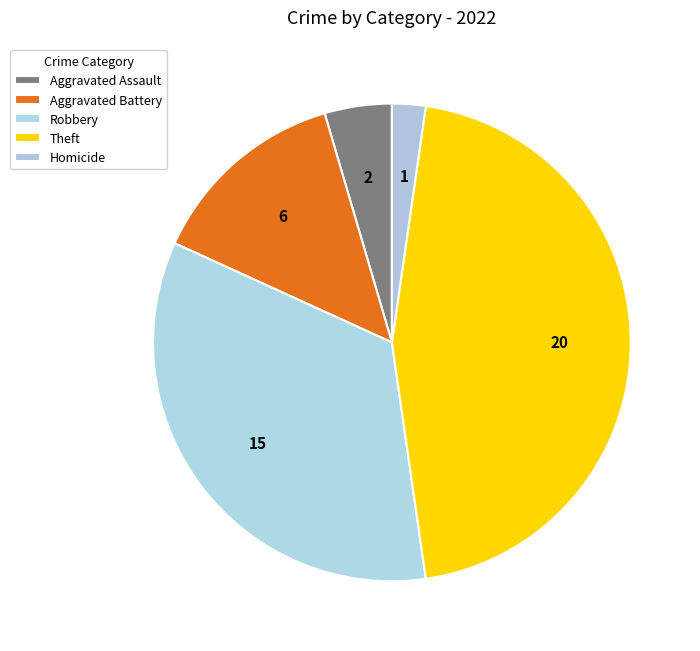

Count the number of slices in the pie.

5